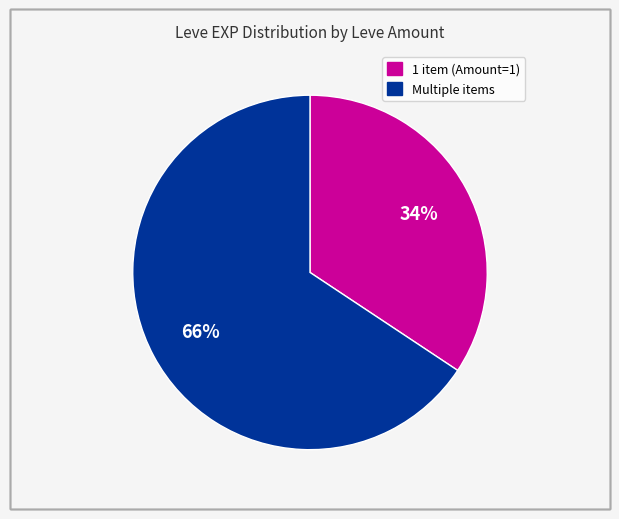

Is there any slice that represents more than half of the pie?

Yes